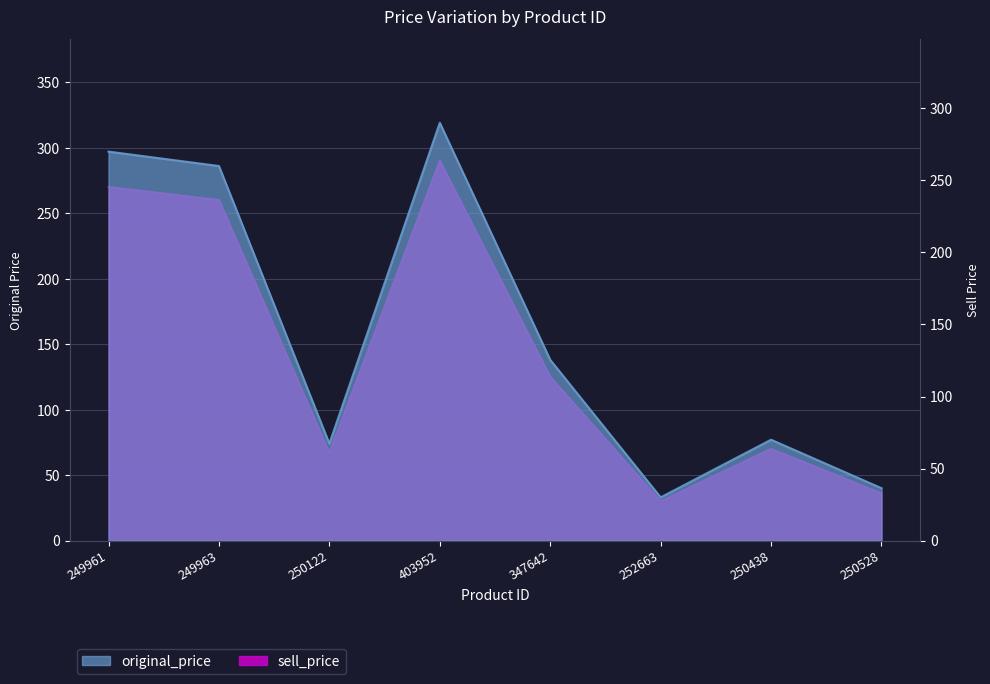

What is the label of the 8th point from the right?

249961